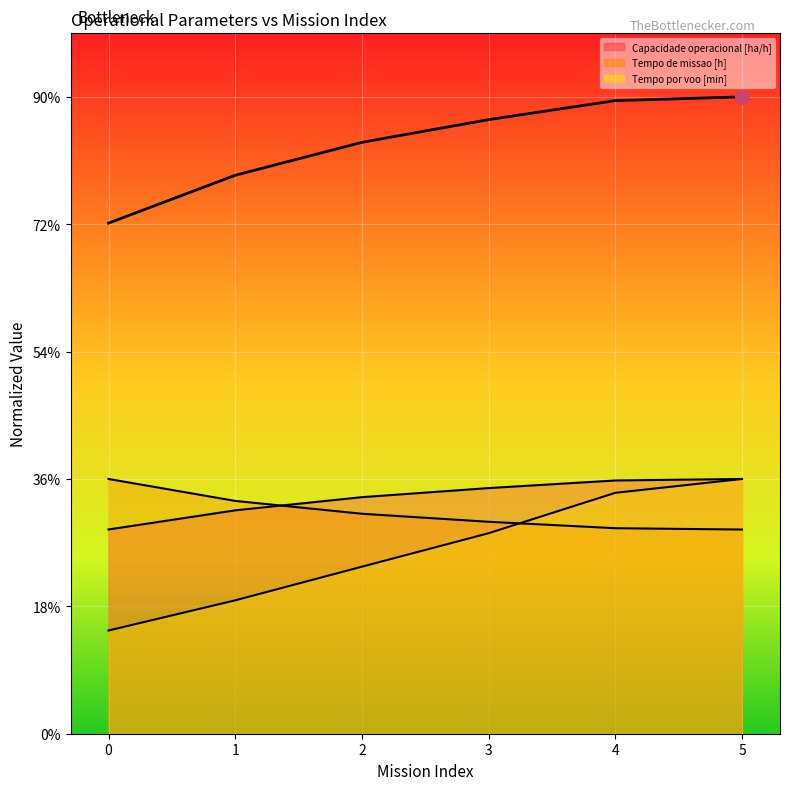

What is the value of the 1st point from the left?

40.1